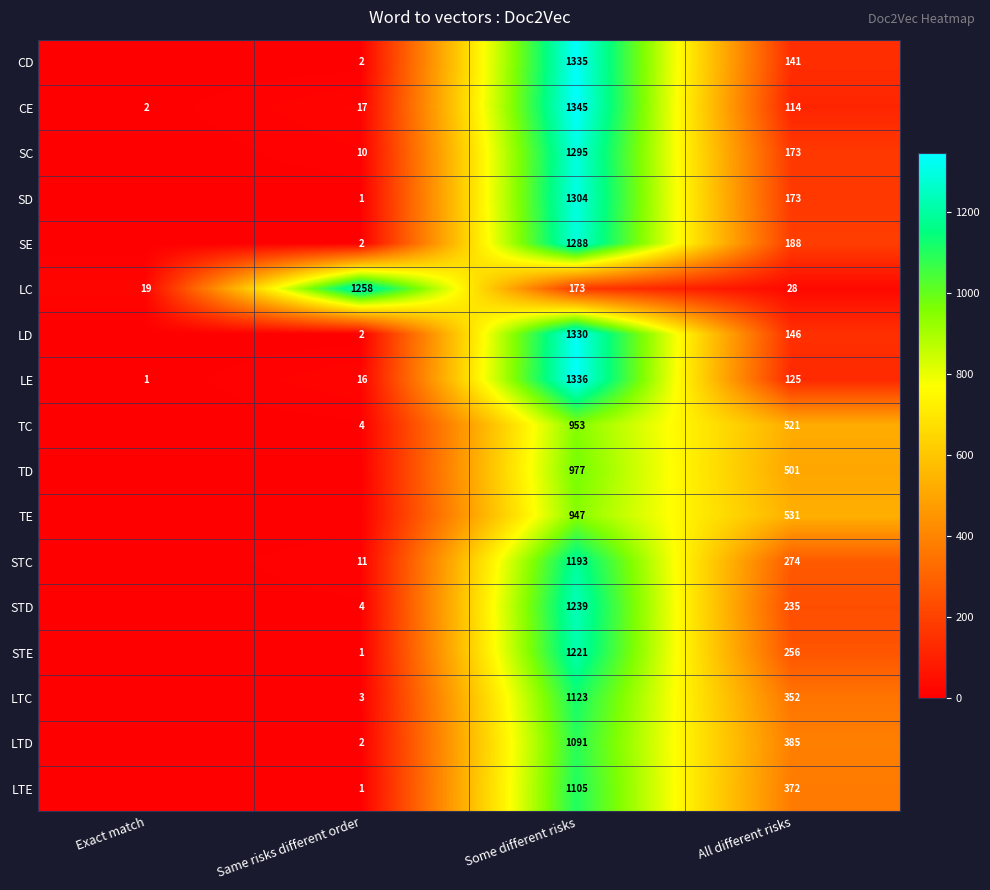

At which category does the chart reach its peak across all series?

Some different risks